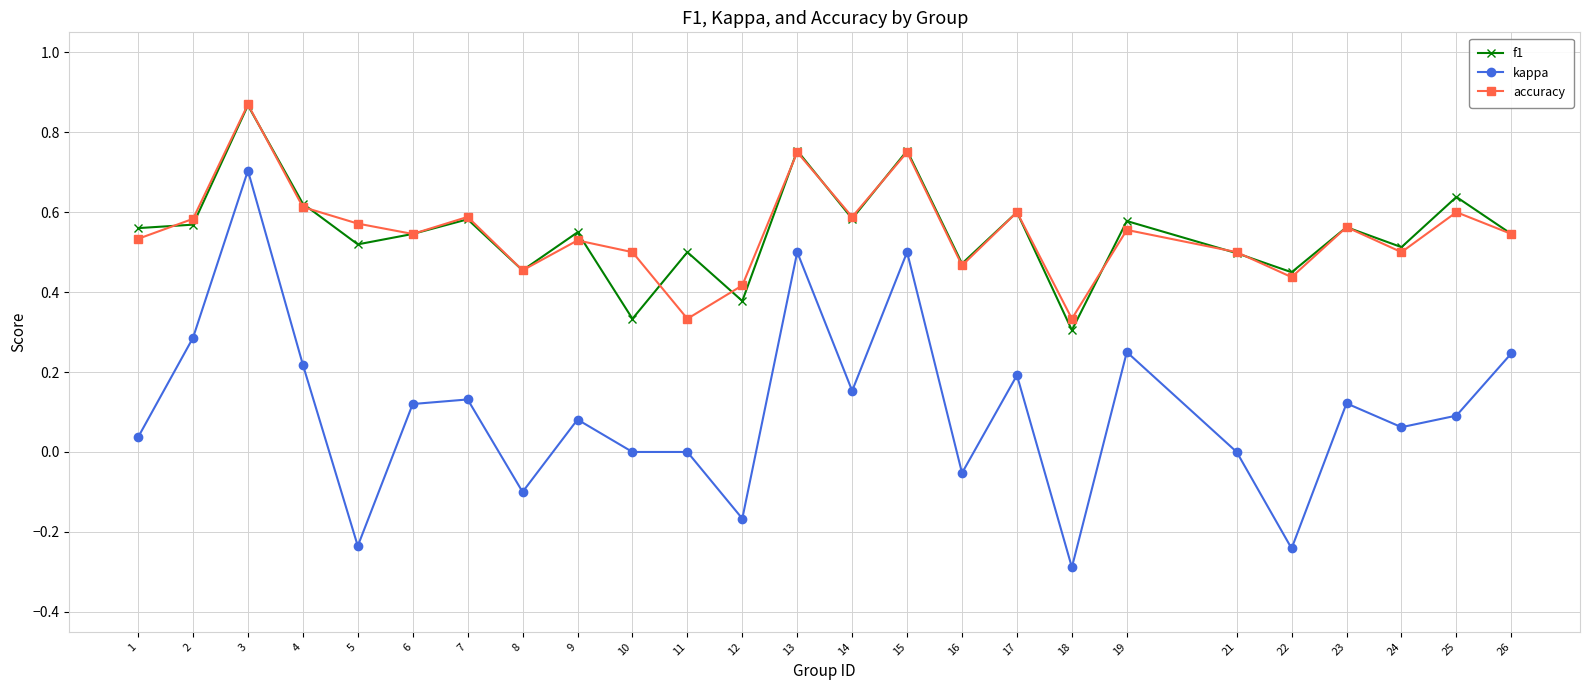

Count the f1 values in the range 0 to 1.

25